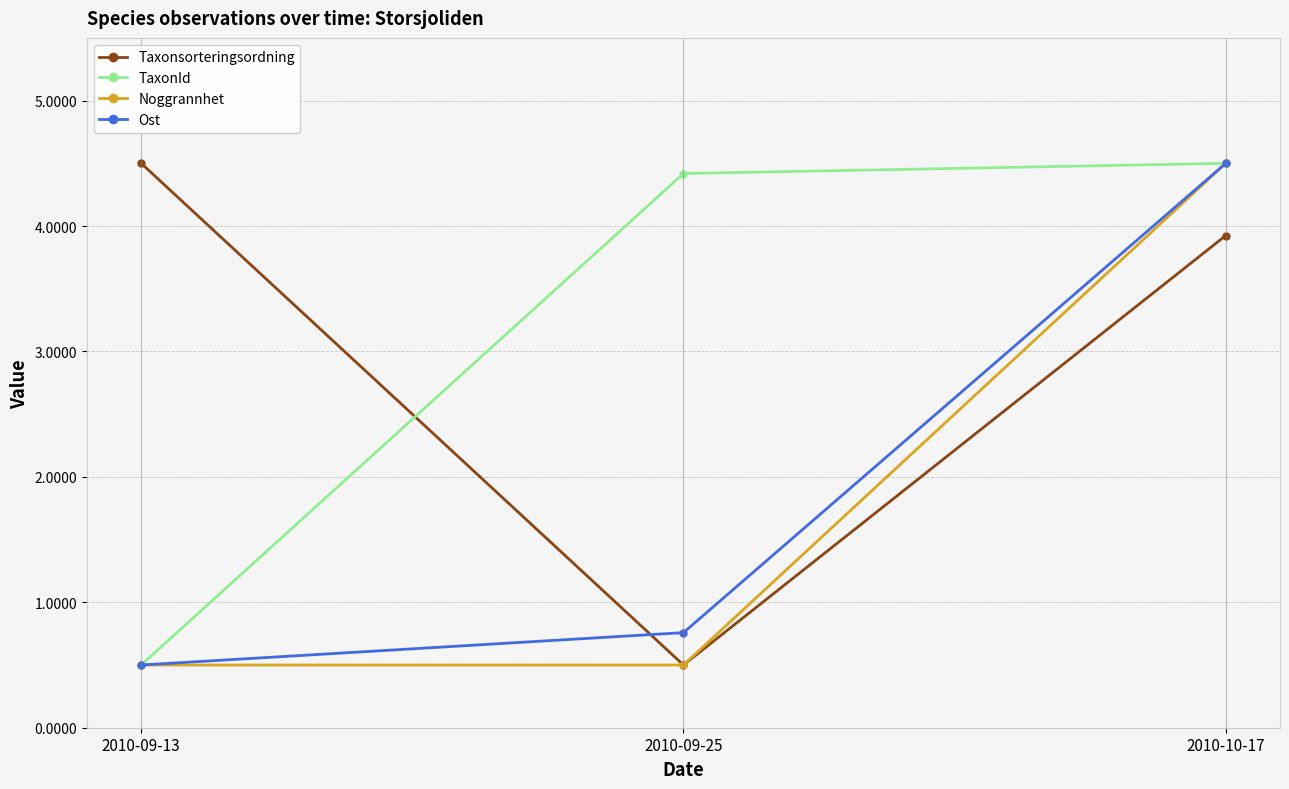

Is this an area chart (filled region under the line)?

No